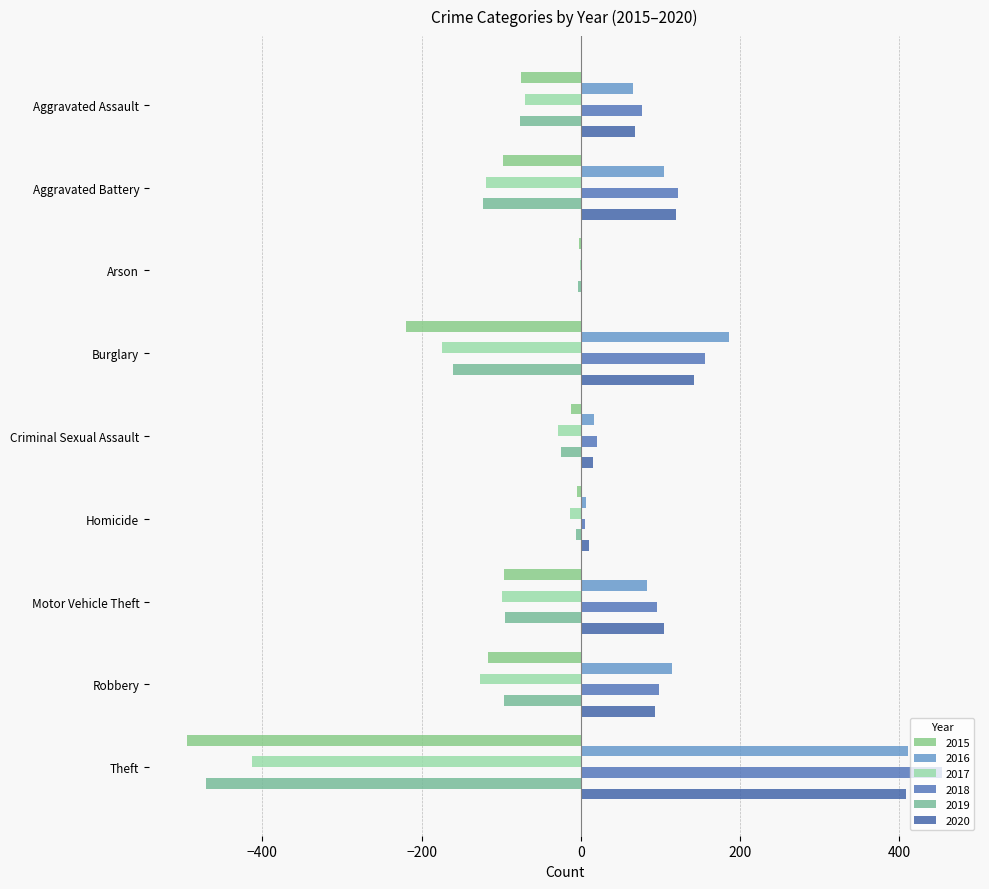

Which series changed the most between Burglary and Criminal Sexual Assault?

2015